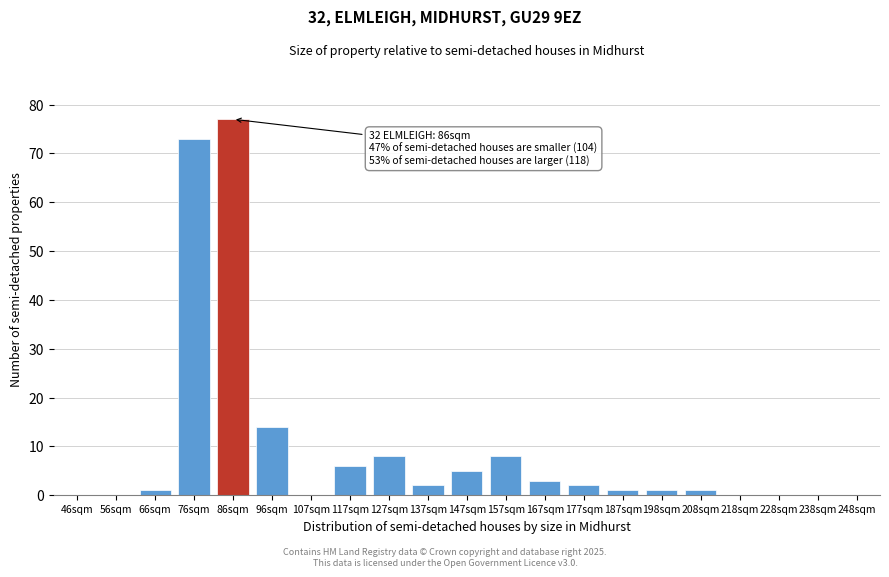

Reading left to right, transcribe all the data shown in this chart.

46sqm=0	56sqm=0	66sqm=1	76sqm=73	86sqm=77	96sqm=14	107sqm=0	117sqm=6	127sqm=8	137sqm=2	147sqm=5	157sqm=8	167sqm=3	177sqm=2	187sqm=1	198sqm=1	208sqm=1	218sqm=0	228sqm=0	238sqm=0	248sqm=0